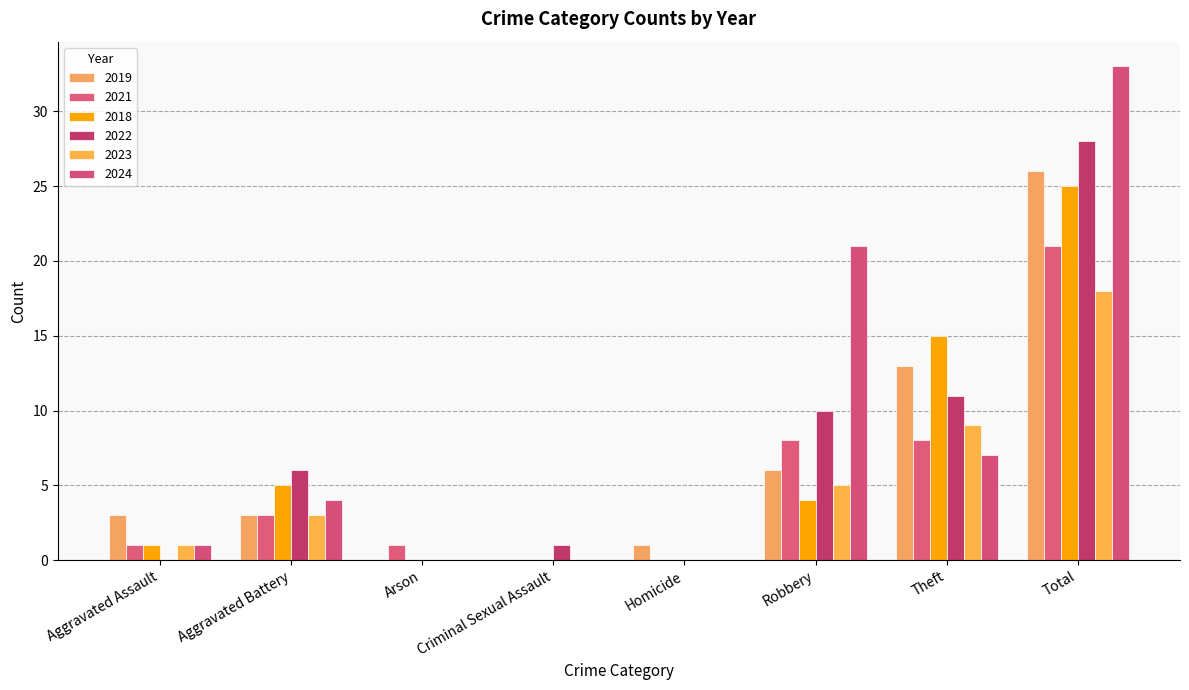

Does the chart contain stacked bars?

No